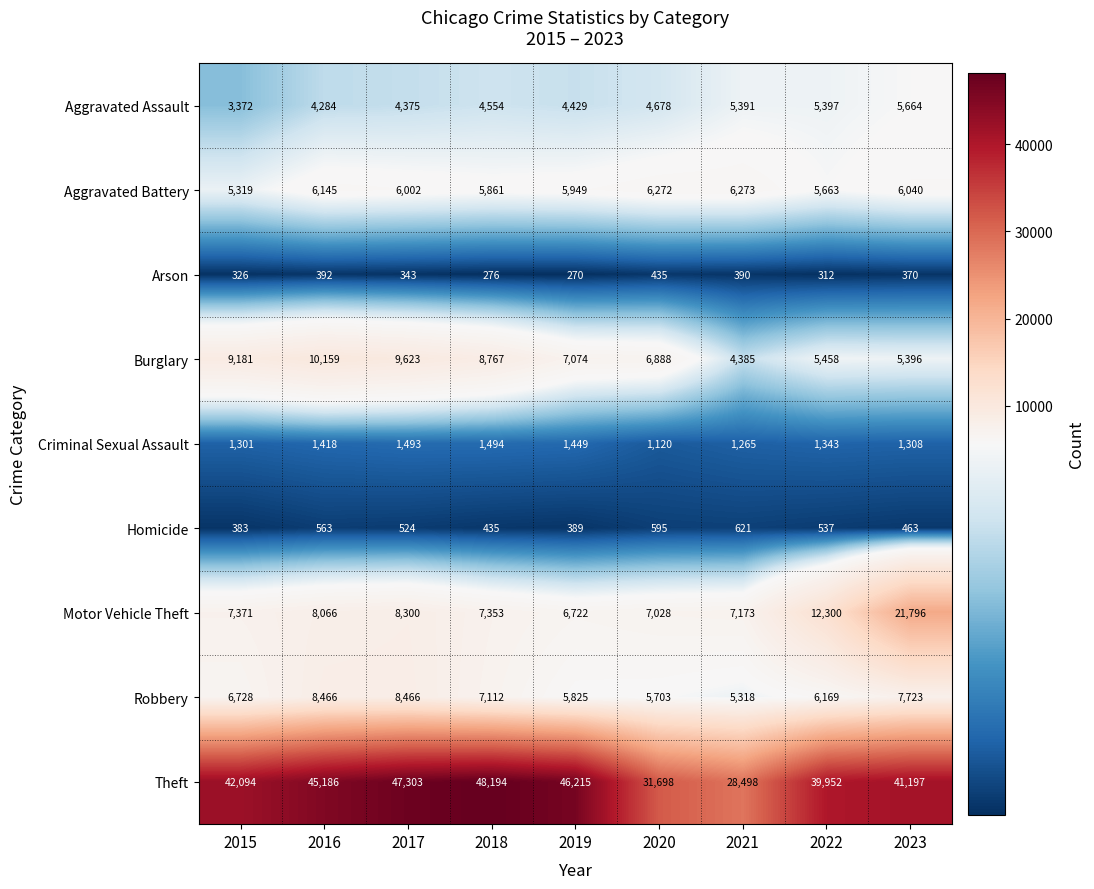

At which category is the sum across all series the highest?

2023